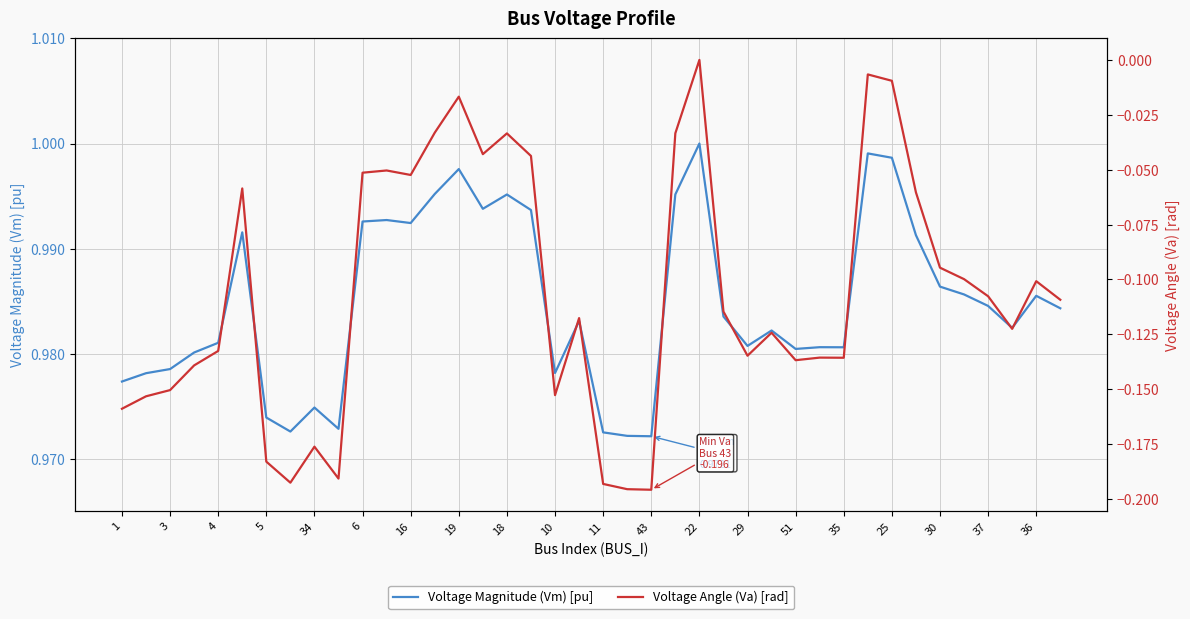

How many lines are shown in the chart?

2